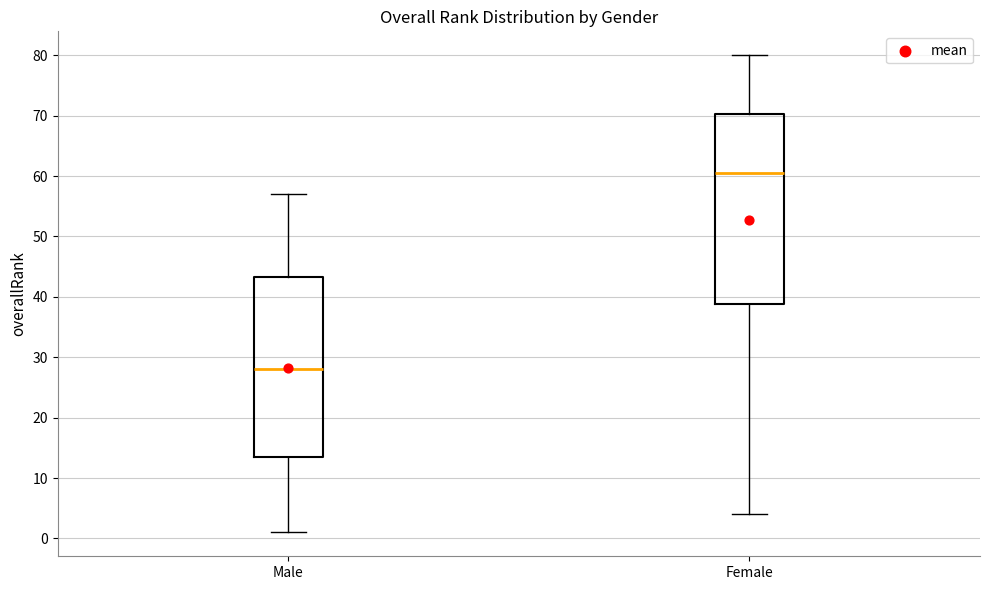

Reading left to right, read every box against the y-axis: the position of its median line, the range the box covers, and the ends of its whiskers. The values are not printed on the chart, so give them approximately, as read against the axis.

Male: median 28, box 14 to 43, whiskers 1 to 57
Female: median 61, box 39 to 70, whiskers 4 to 80